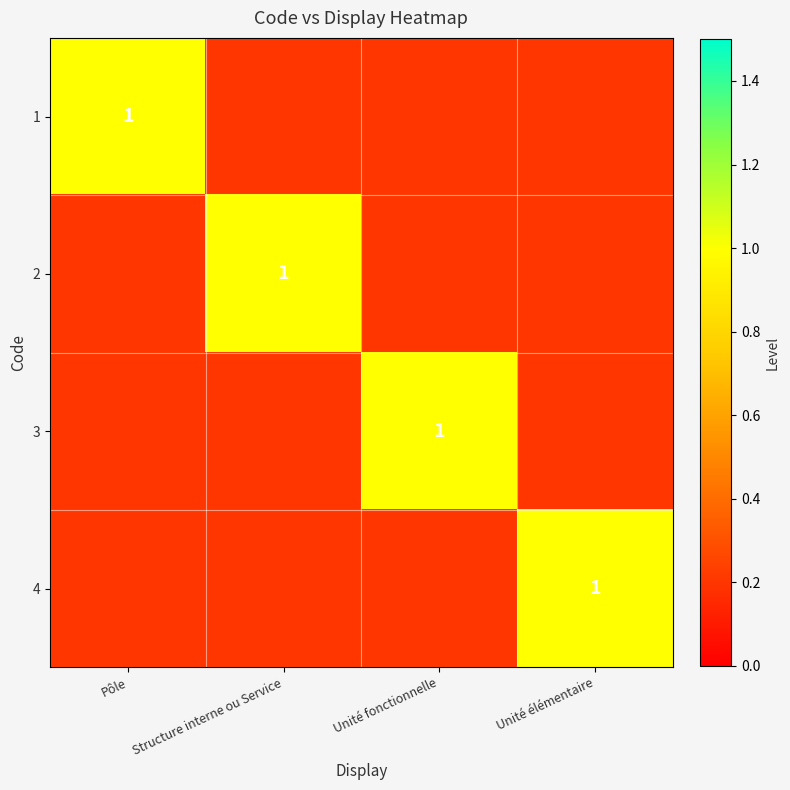

Is it true that 2 equals 1.0 at Structure interne ou Service?

True